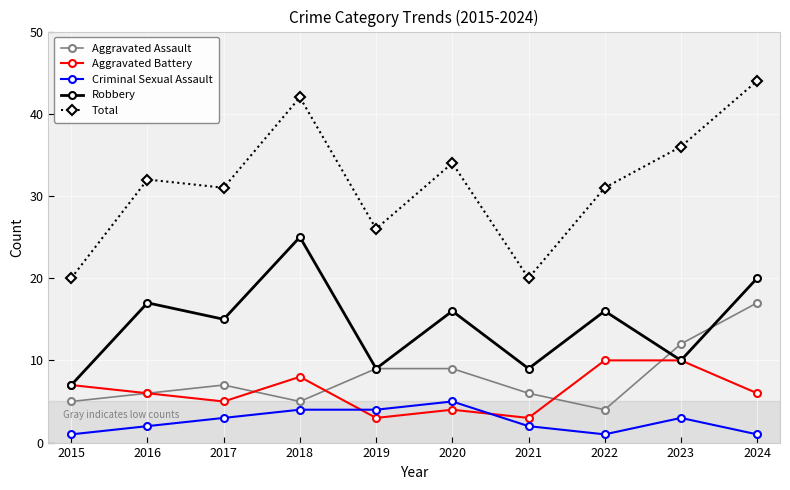

In Aggravated Battery, how many points are lower than both neighbors (excluding endpoints)?

3